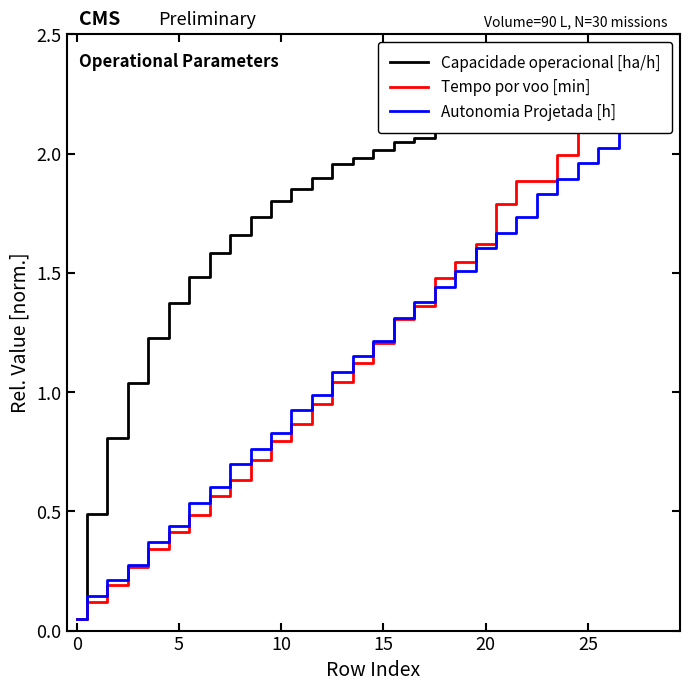

What is the highest value of the Autonomia Projetada [h] series?

2.2